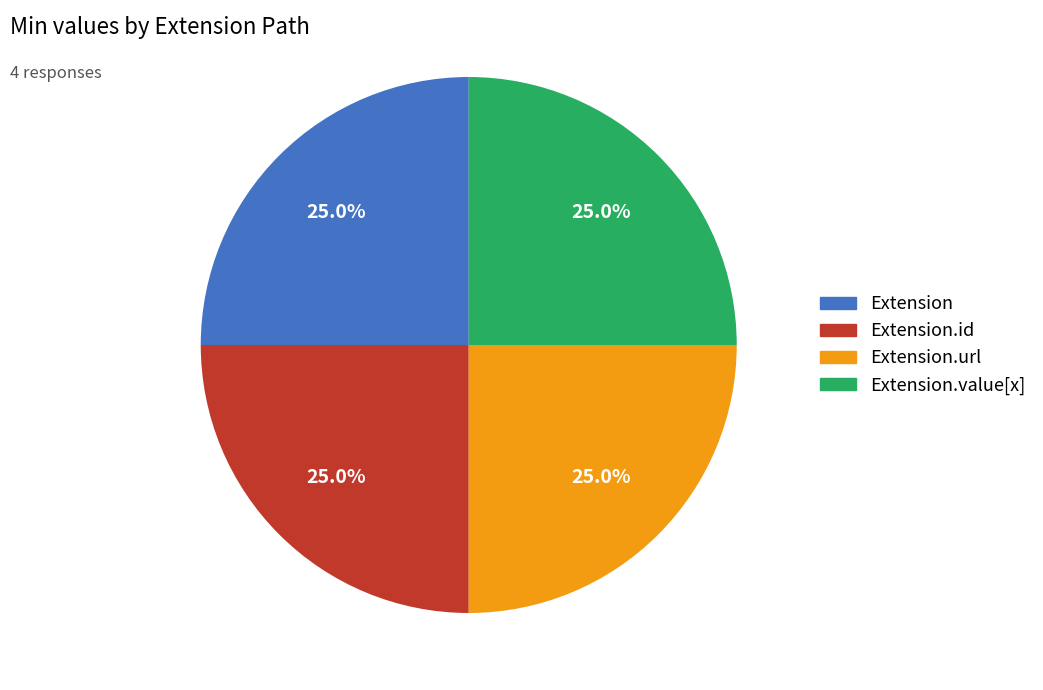

Is there any slice that represents more than half of the pie?

No